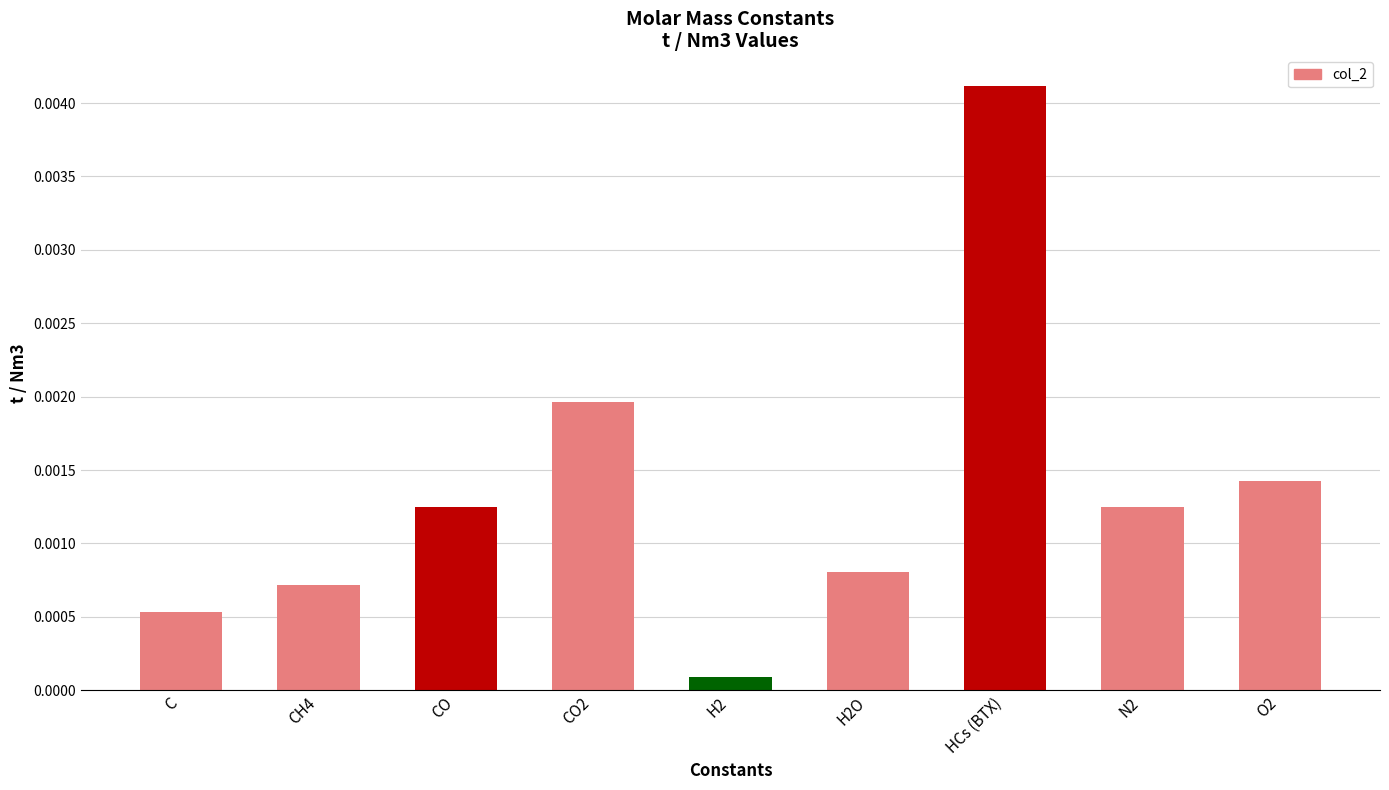

Which label corresponds to the smallest value in the chart?

H2